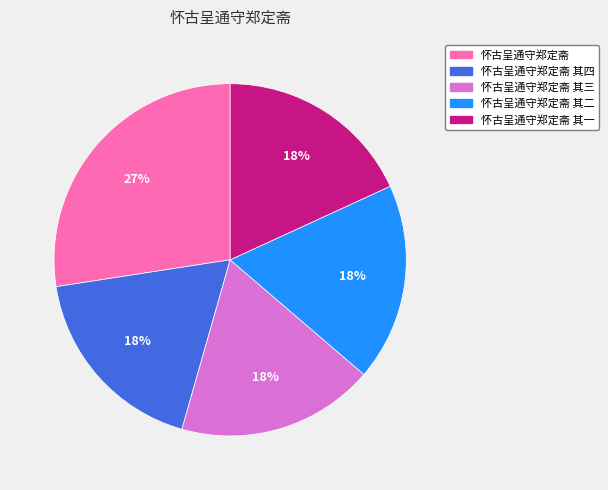

How many slices are in this pie chart?

5